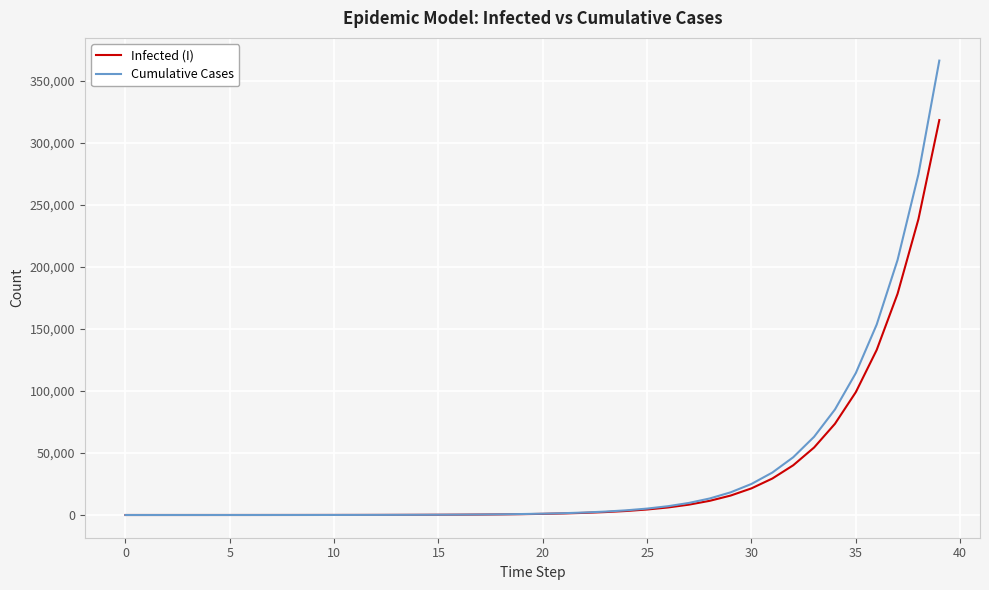

List the series in order of their overall mean, highest first.

Cumulative Cases, Infected (I)